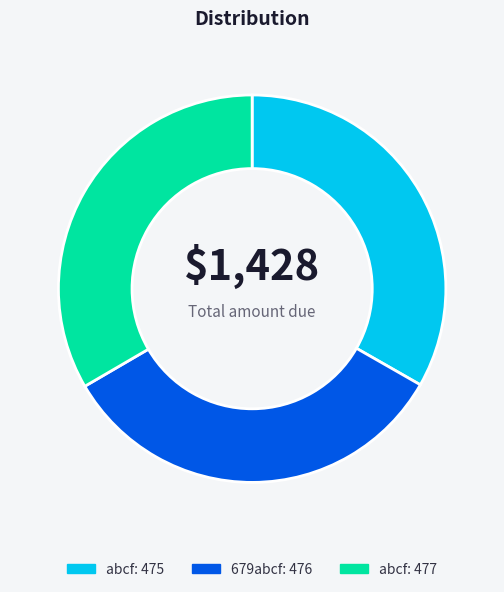

Does any single category account for the majority?

No